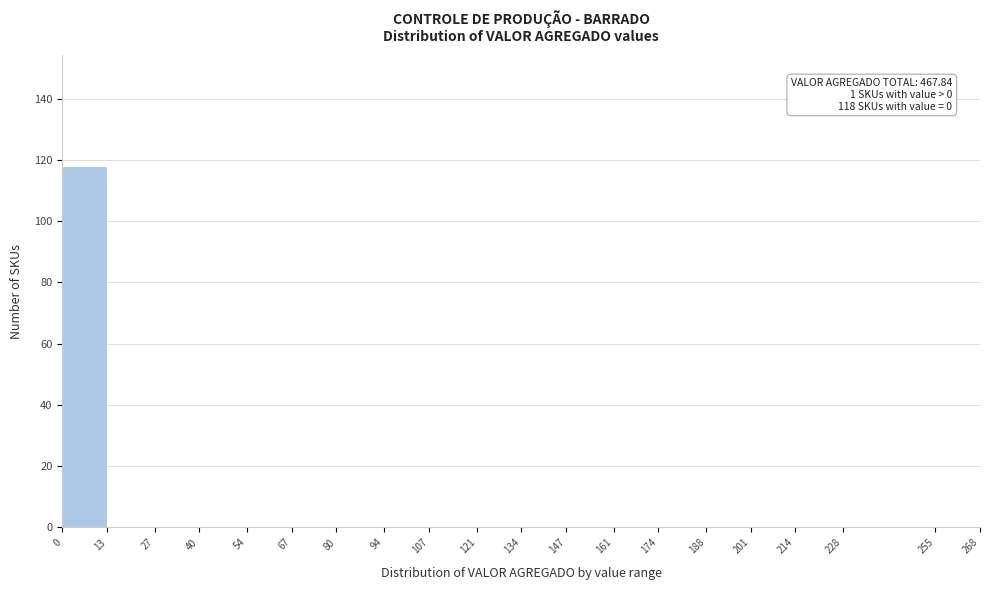

Over which range of the x-axis is the bar tallest?

0 to 13